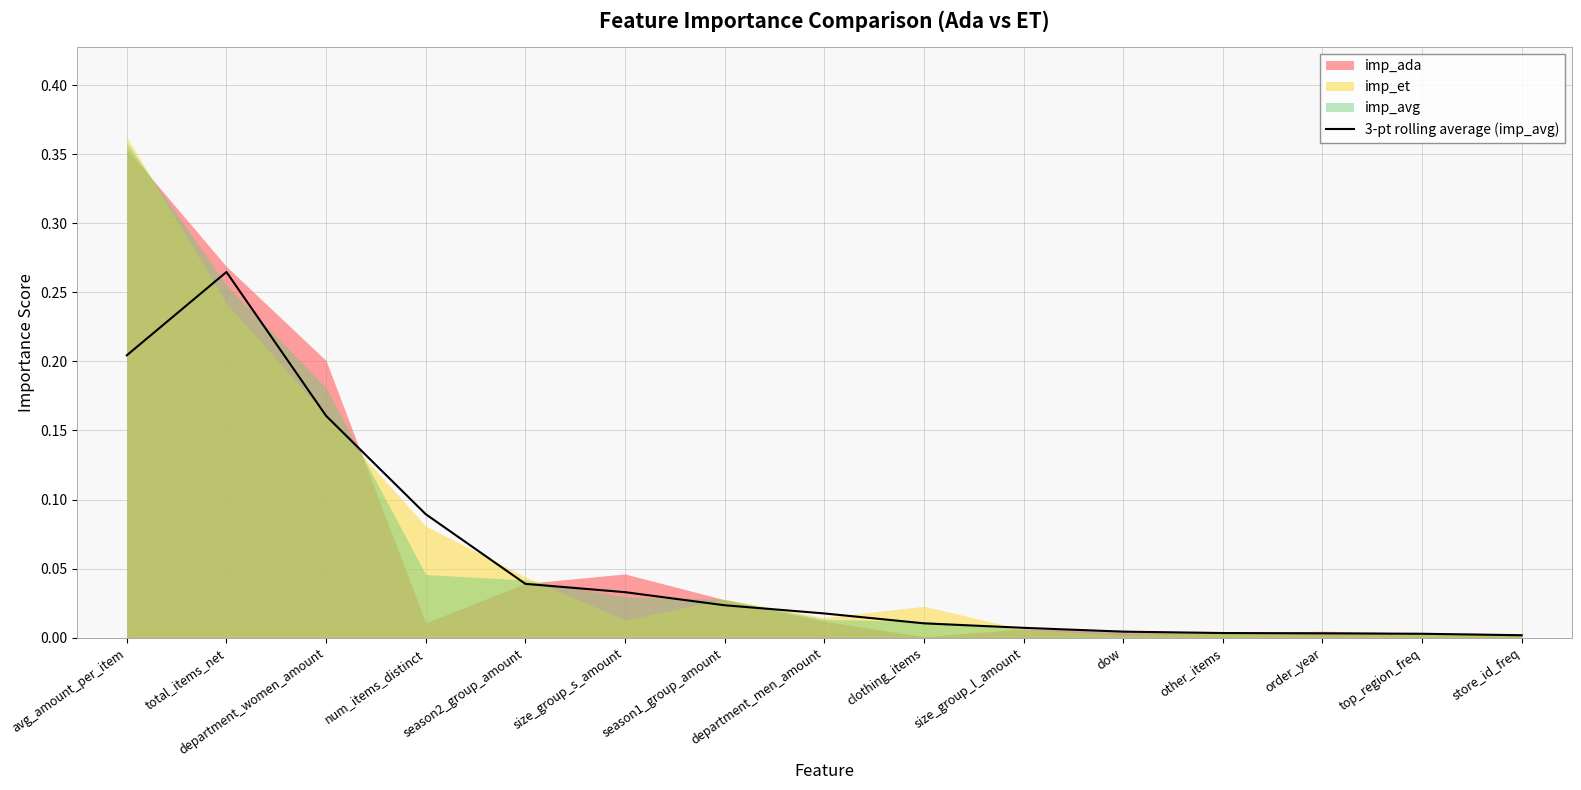

The value at season1_group_amount is 0.0. True or false?

False